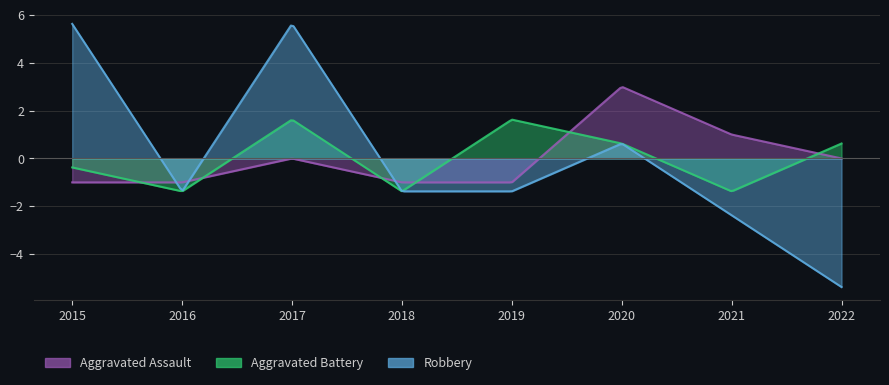

Rank the series by their maximum value, from lowest to highest.

Aggravated Battery, Aggravated Assault, Robbery